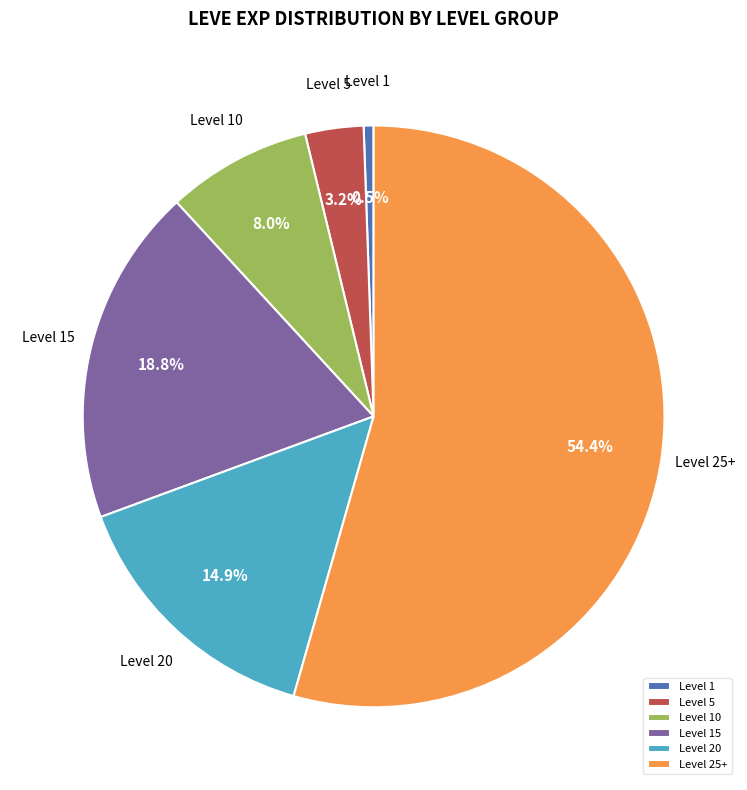

Is Level 25+ the majority of the pie?

Yes